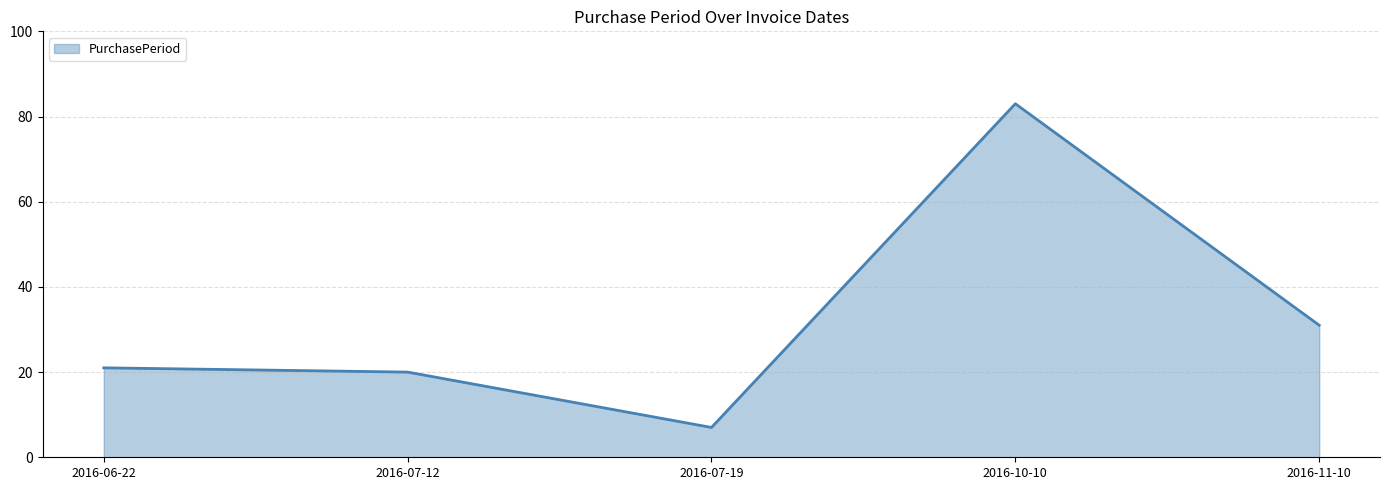

Where is the first local maximum?

2016-10-10